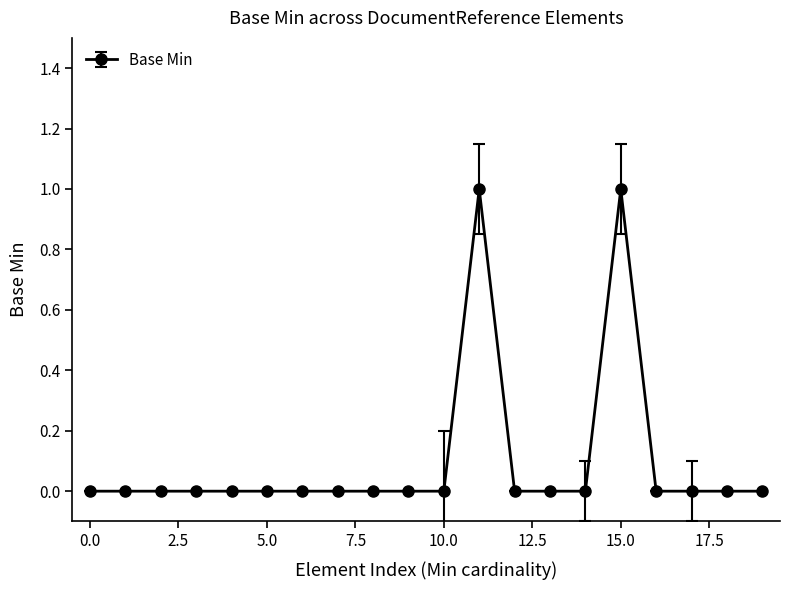

True or false: the data has more than 1 interior local peaks.

True